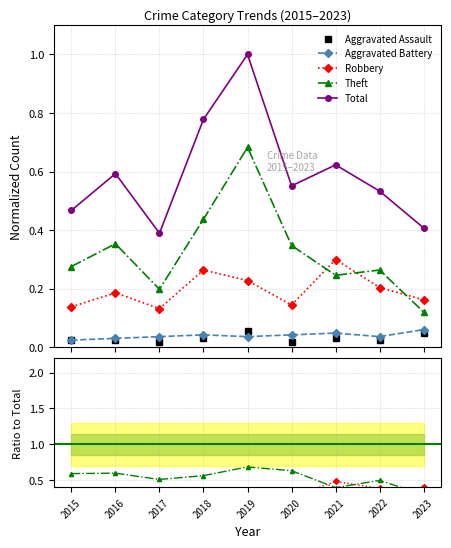

How many times do Aggravated Battery and Aggravated Assault cross each other?

2